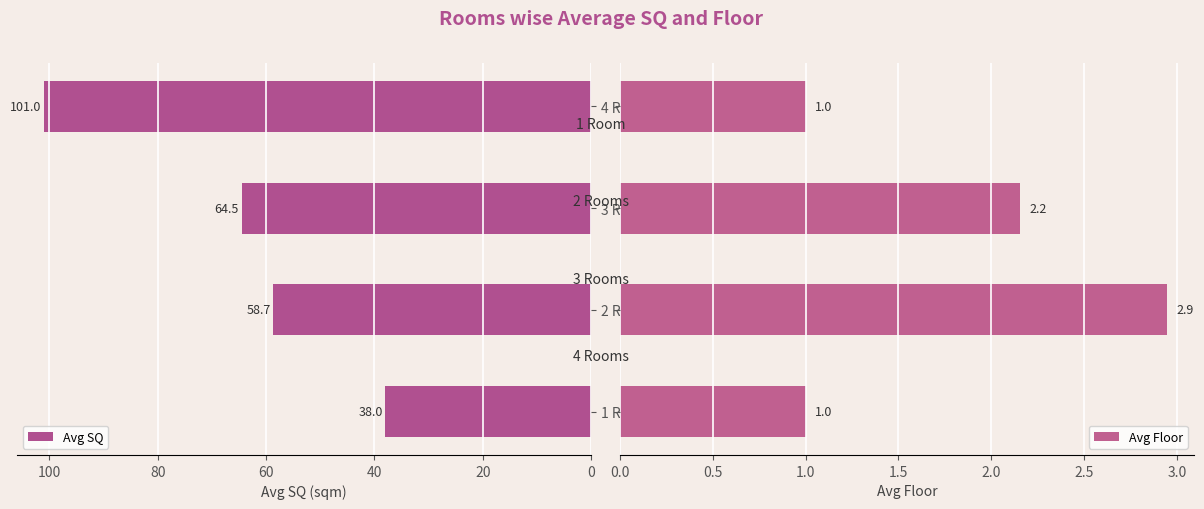

Where is Avg SQ nearest to the value 69?

3 Rooms